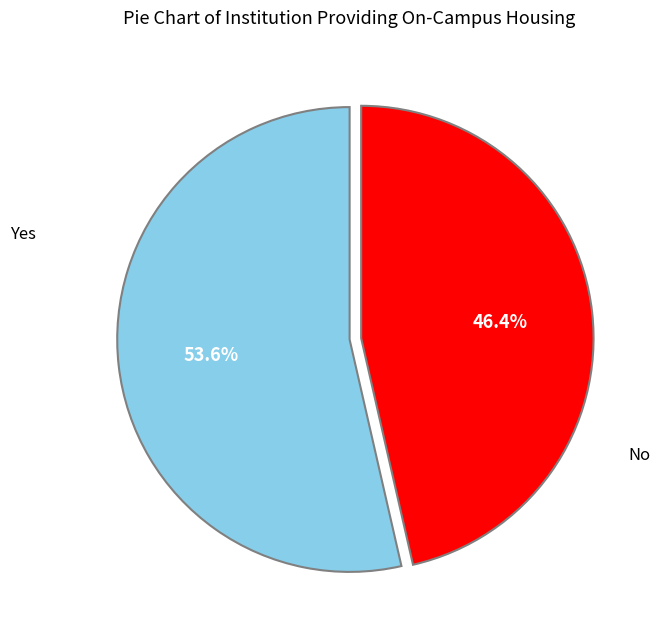

Is there a majority slice in this chart?

Yes